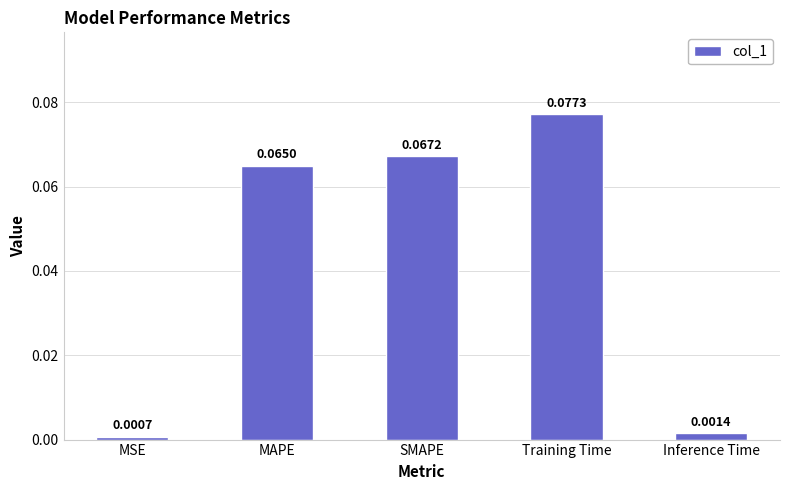

Which category has the highest value across all series?

Training Time